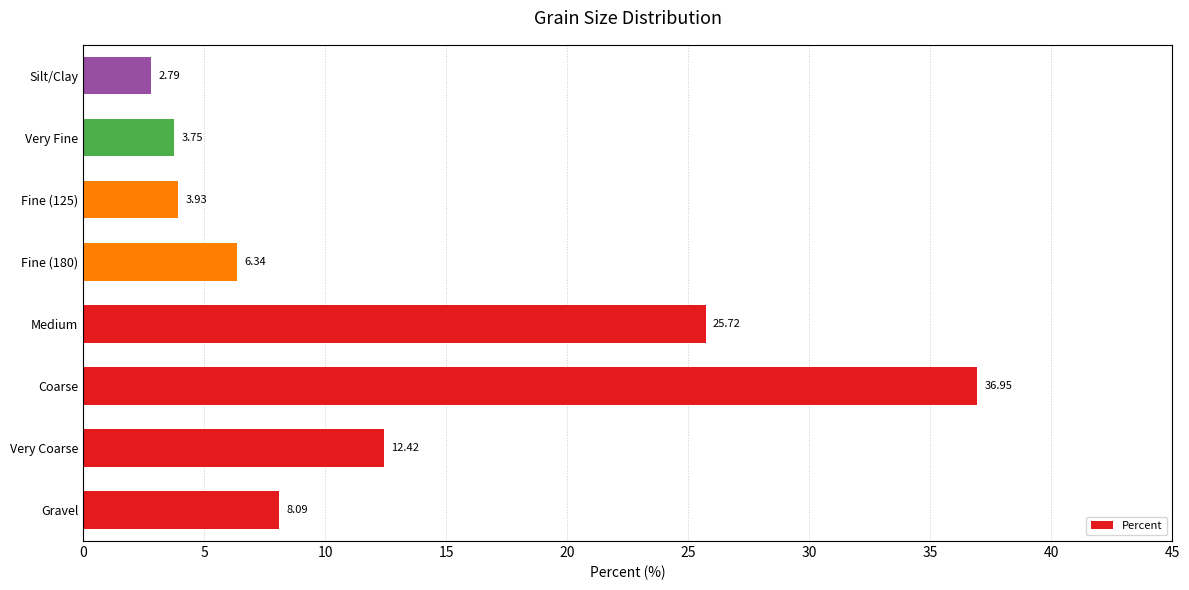

How many distinct data groups are displayed?

1